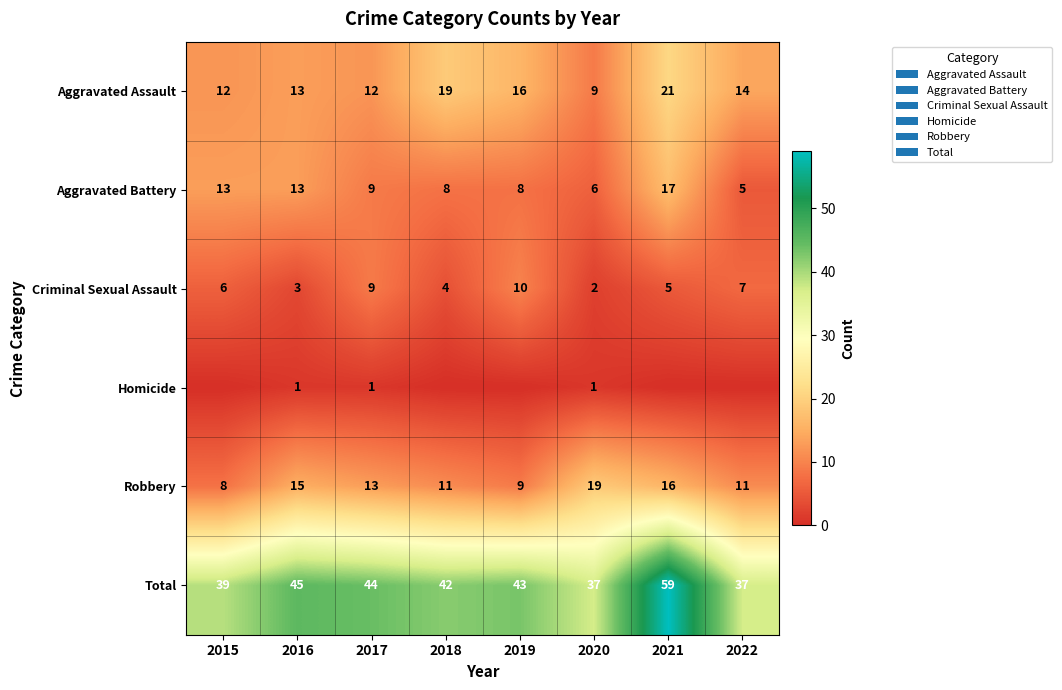

Where is Criminal Sexual Assault nearest to the value 6?

2015